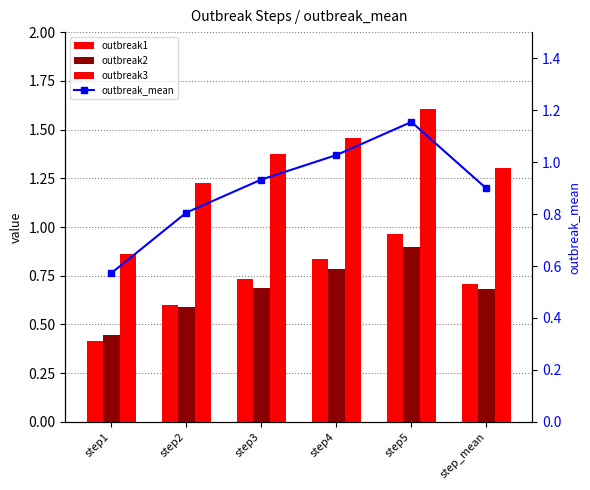

At which category is the sum across all series the highest?

step5